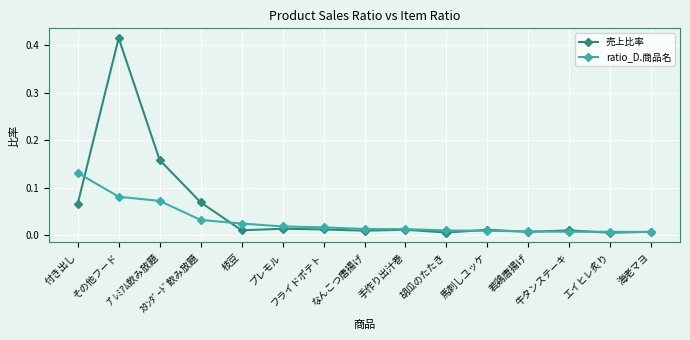

In 売上比率, how many points are higher than both neighbors (excluding endpoints)?

5